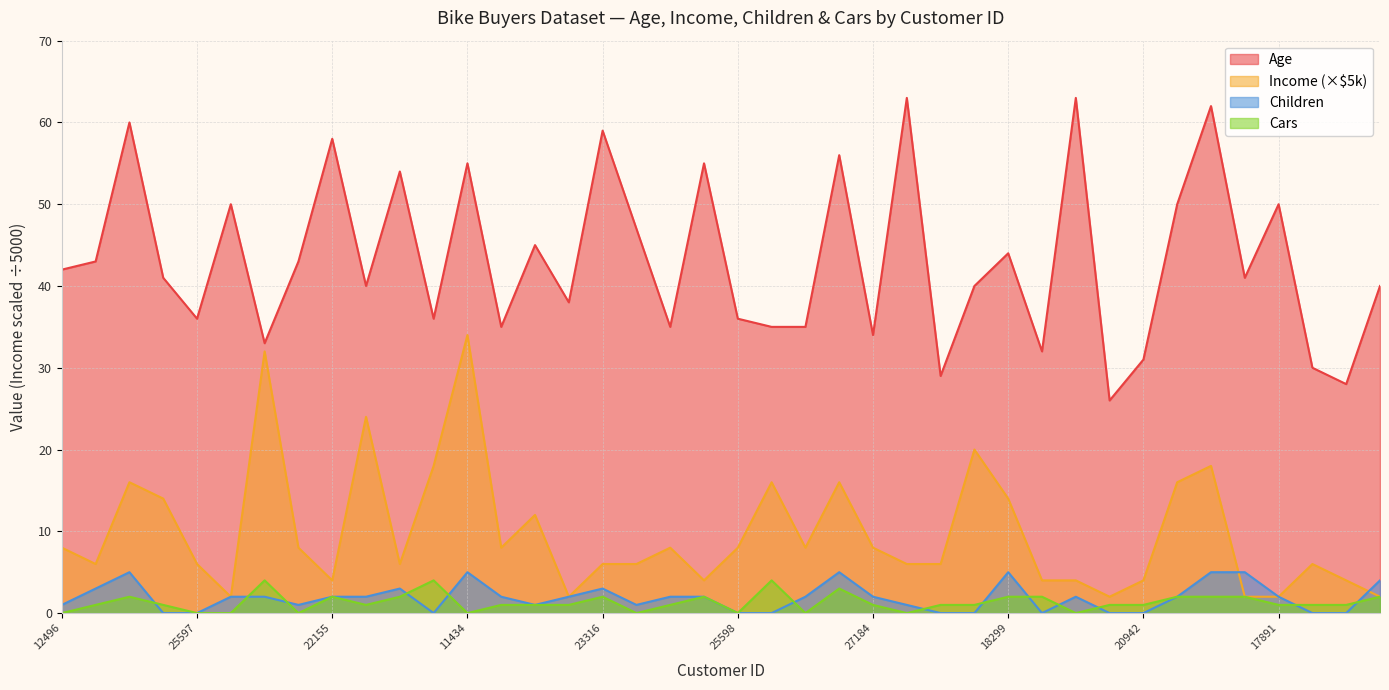

How many data points in Cars are above 1?

15